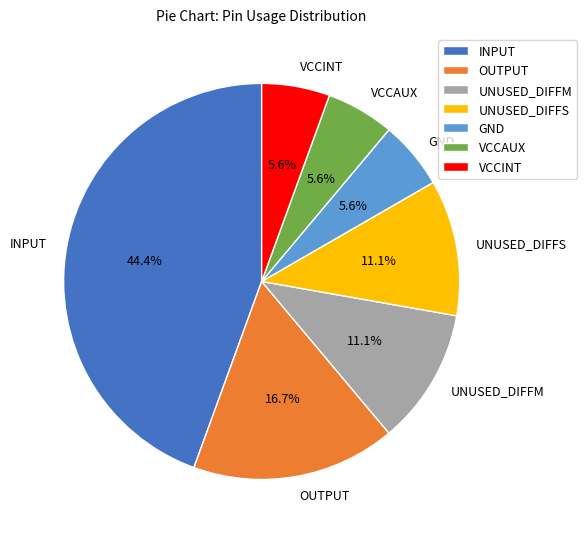

Approximately how many times larger is the value at VCCINT compared to UNUSED_DIFFS?

0.5